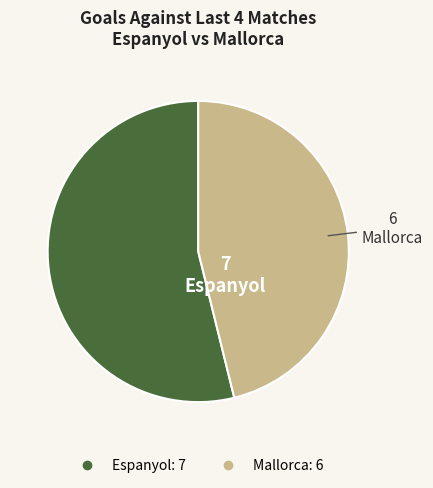

Which category has the smallest portion of the pie?

Mallorca